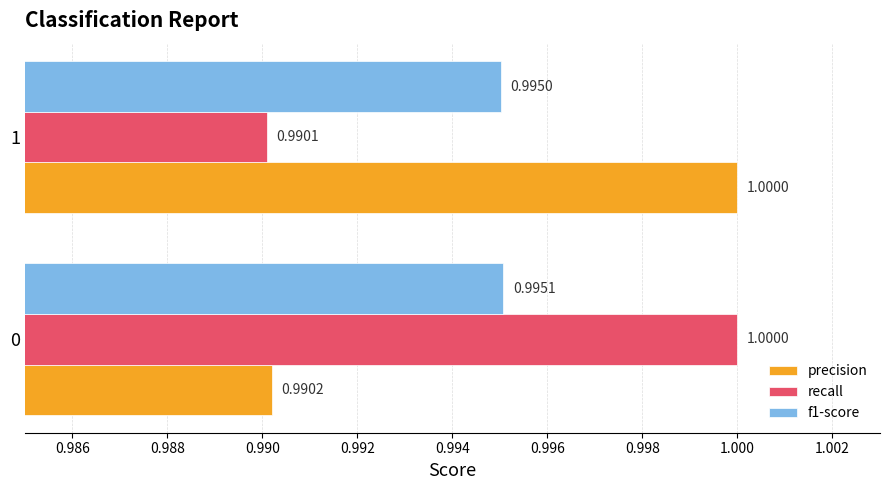

Rank the categories by recall value from highest to lowest.

0, 1